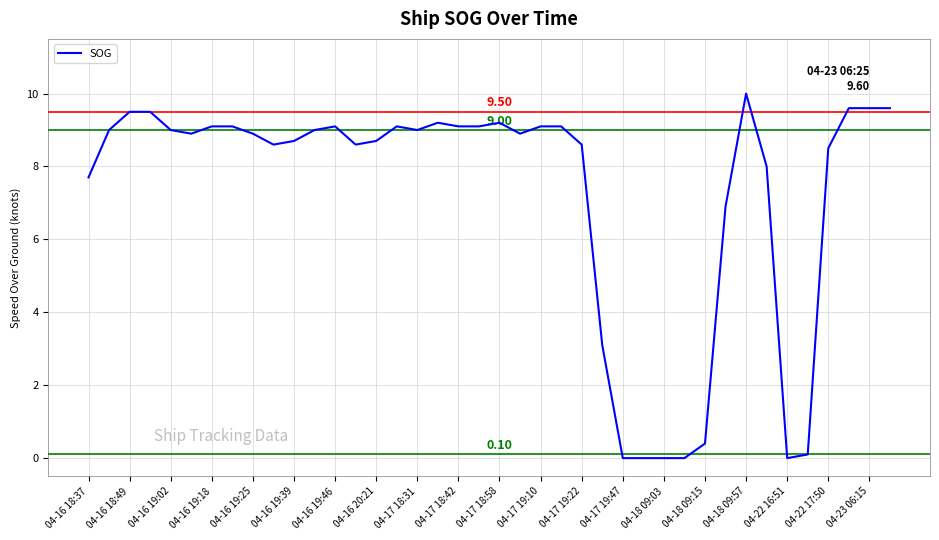

What is the maximum value shown in the chart?

10.0